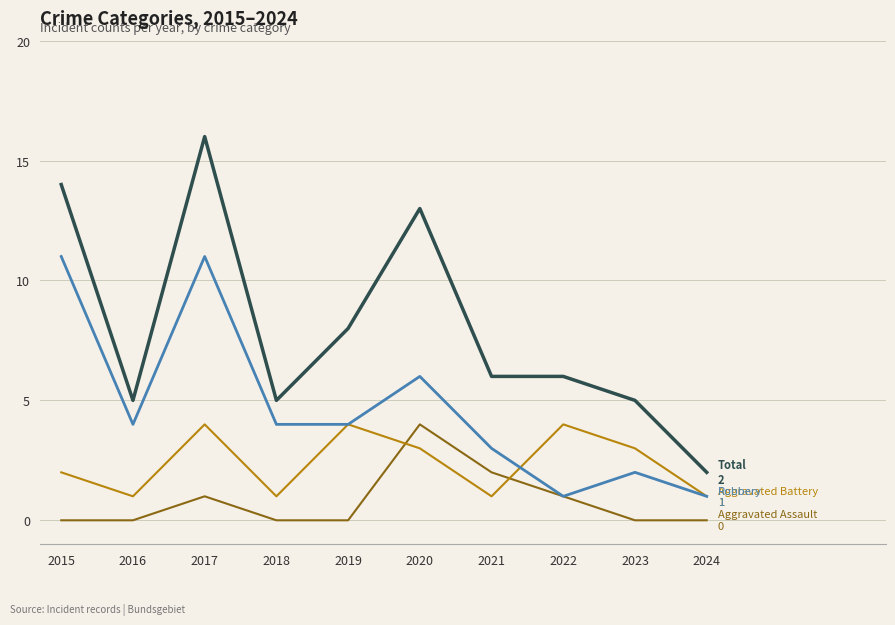

What is the greatest value displayed?

16